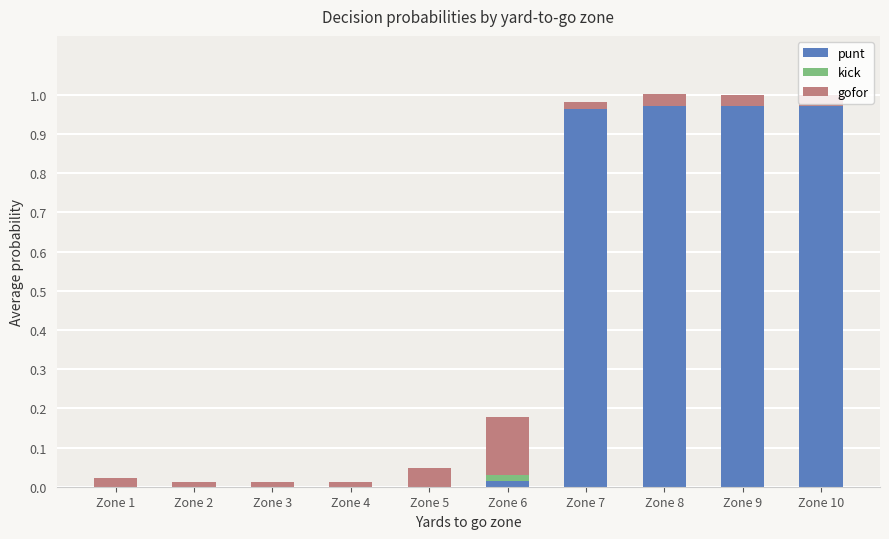

How many data points does each series have?

10